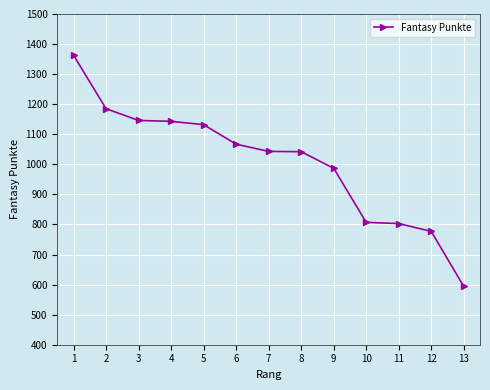

What is the change in value from 2 to 6?

-118